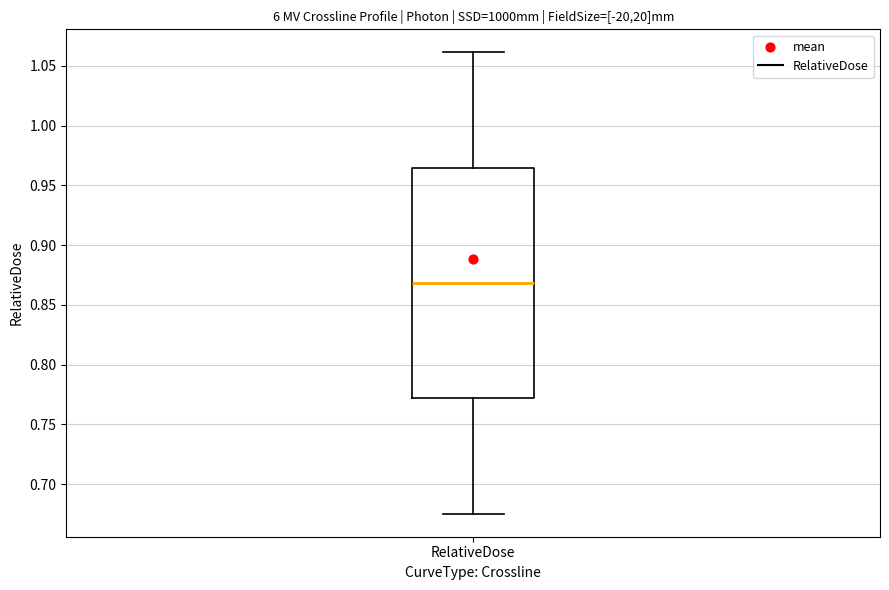

Read this box plot against the y-axis: the position of the median line, the range covered by the box, and the ends of both whiskers. The values are not printed on the chart, so give them approximately, as read against the axis.

median 0.870, box 0.770 to 0.965, whiskers 0.675 to 1.060